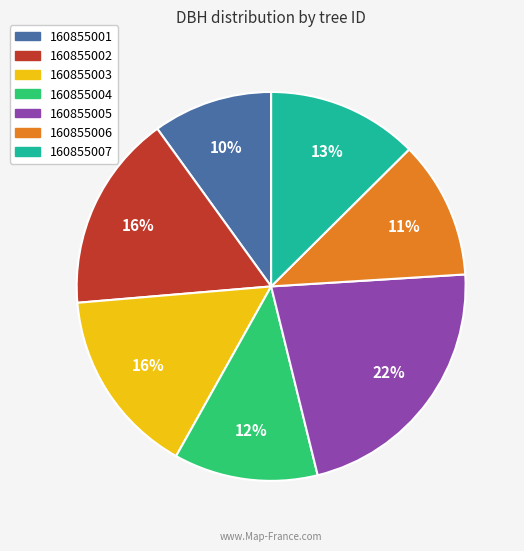

Is it true that 160855007 is 18% of the pie?

False